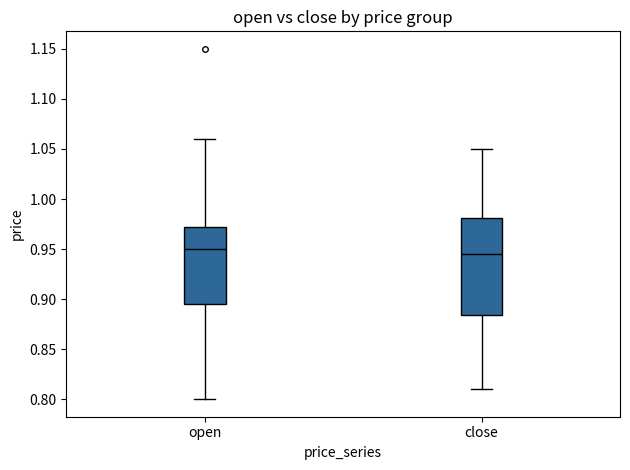

Where does the lower whisker of the box for open end on the y-axis? The values are not printed on the chart, so give them approximately, as read against the axis.

0.800